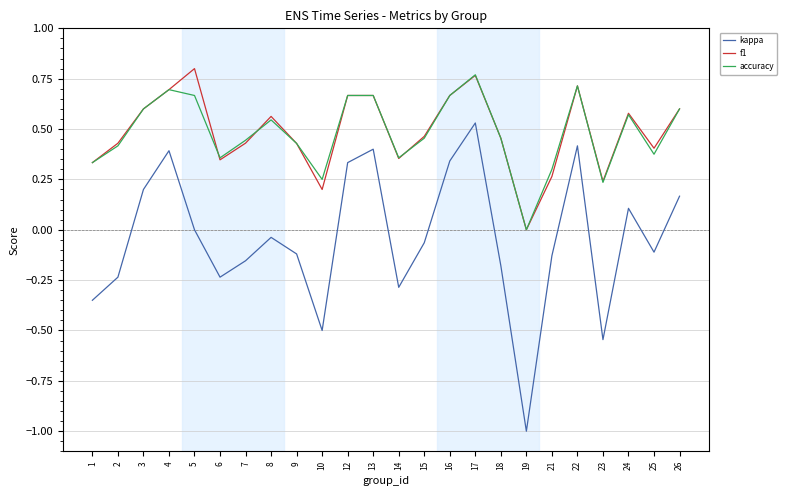

At which label does kappa first exceed 0?

3